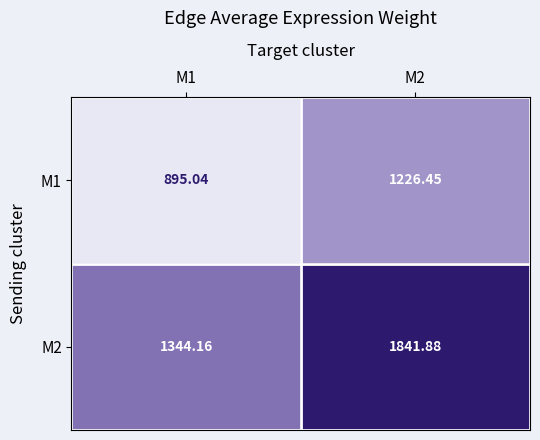

Is the value of M2 at M1 greater than the value of M1 at M1?

Yes